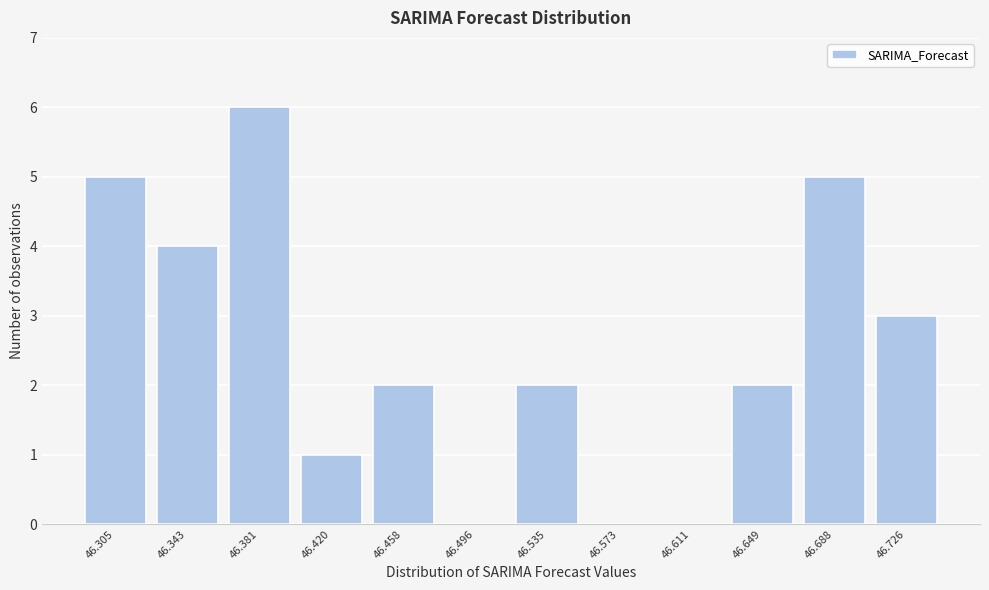

Reading left to right, list every bar in this chart as the range it spans on the x-axis followed by its height. Neither the bar edges nor the heights are printed on the chart, so give them approximately, as read against the axes.

46.285 to 46.325: 5
46.325 to 46.360: 4
46.360 to 46.400: 6
46.400 to 46.440: 1
46.440 to 46.475: 2
46.475 to 46.515: 0
46.515 to 46.555: 2
46.555 to 46.590: 0
46.590 to 46.630: 0
46.630 to 46.670: 2
46.670 to 46.705: 5
46.705 to 46.745: 3